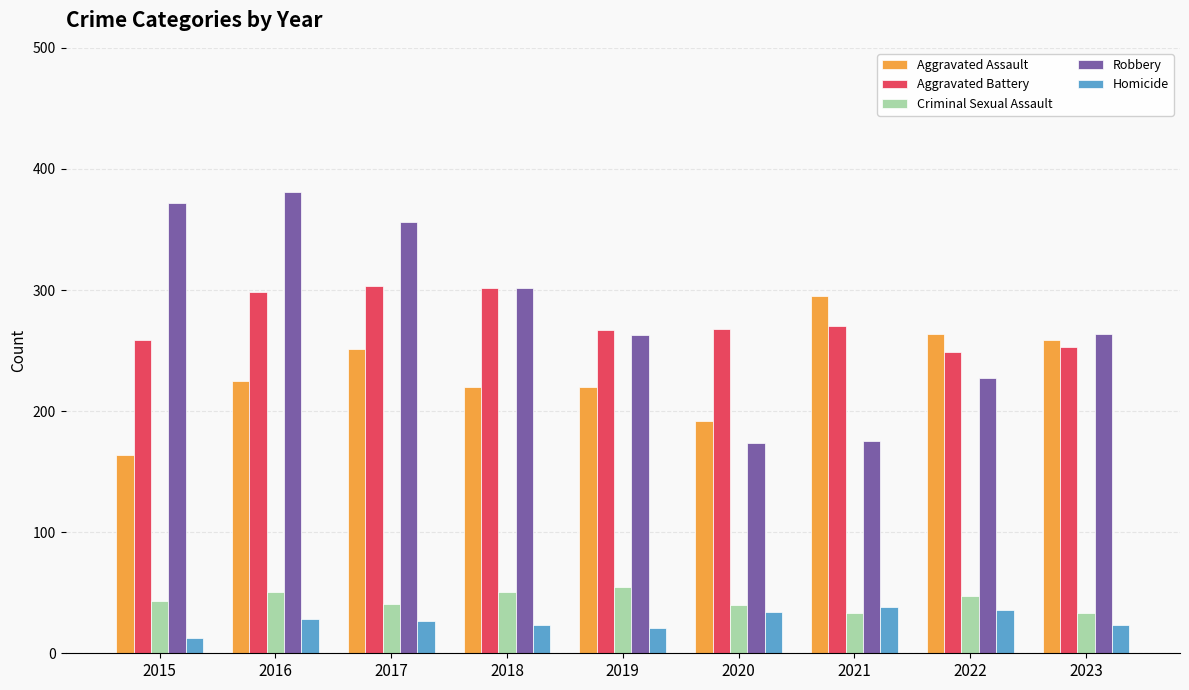

Which series has the largest total across all categories?

Robbery